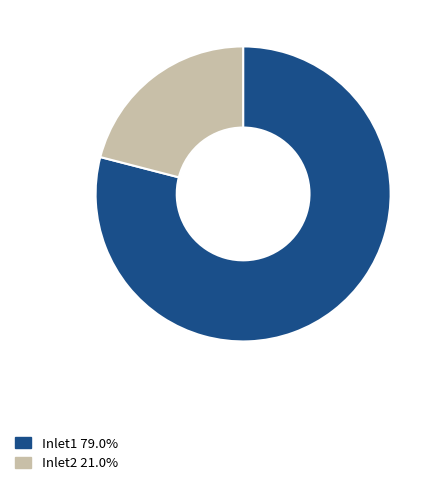

Which slice is the largest?

Inlet1